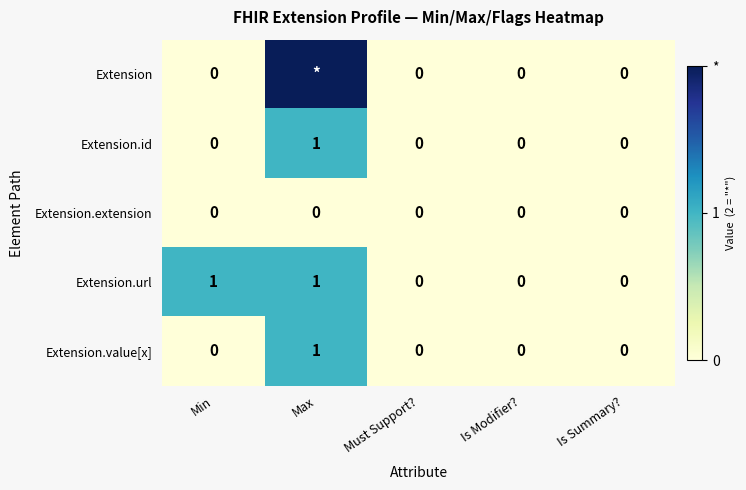

How many Extension.id values are between 0 and 1?

5